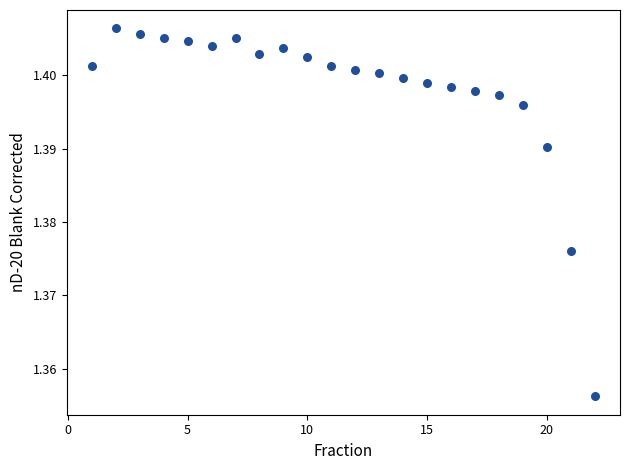

What is the range of X values (max minus min)?

21.0